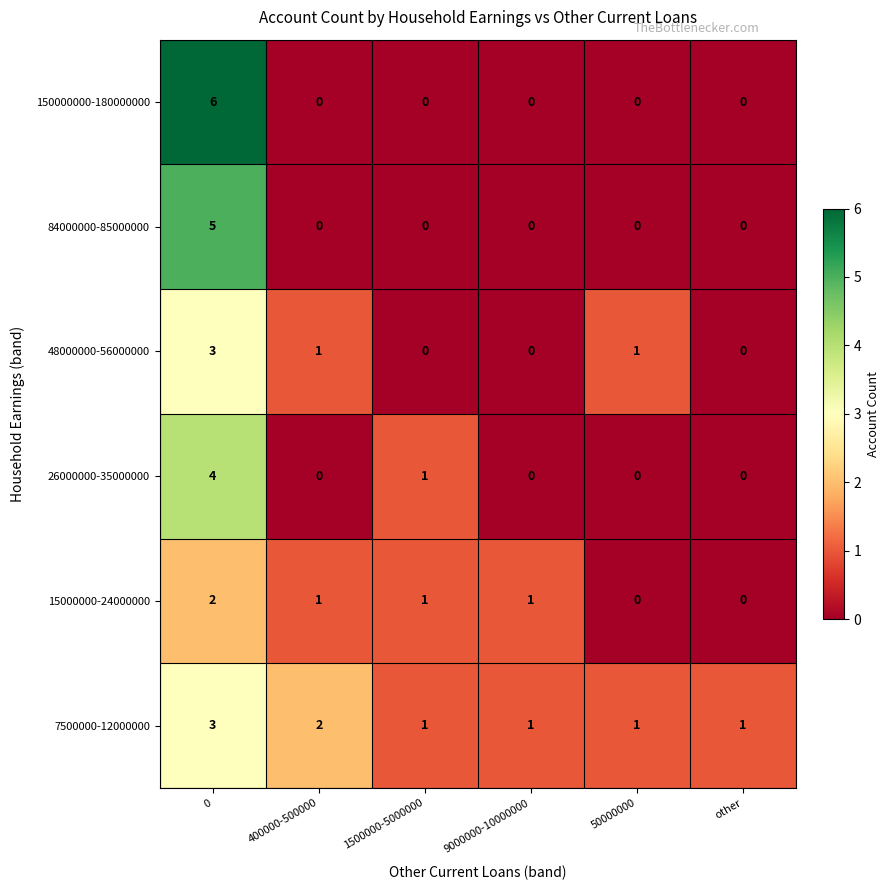

What is the difference between the maximum and minimum values in the 150000000-180000000 series?

6